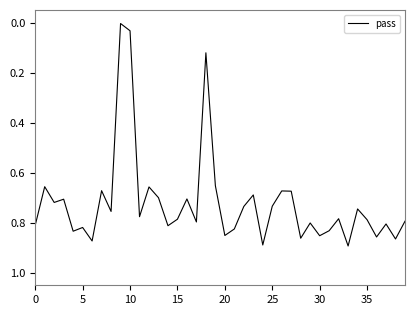

Is this an area chart (filled region under the line)?

No